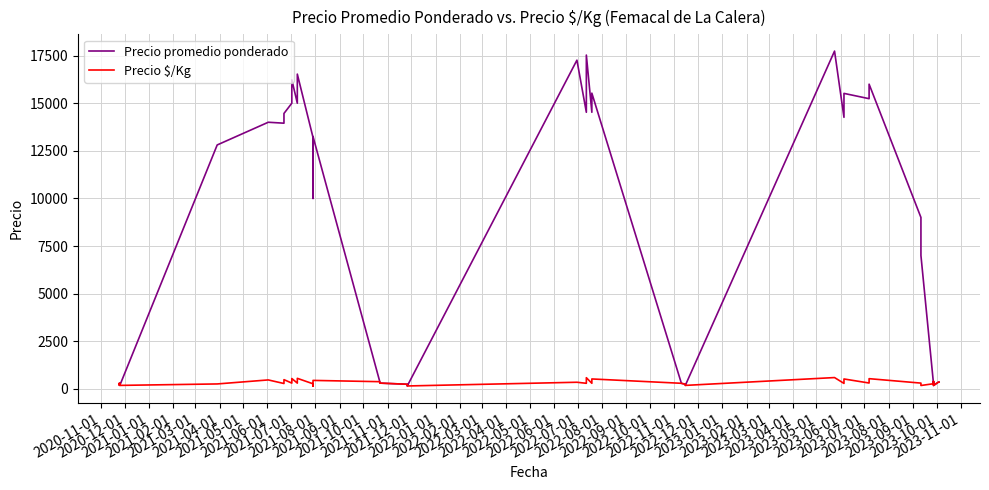

What is the difference between the maximum and minimum values in the Precio $/Kg series?

448